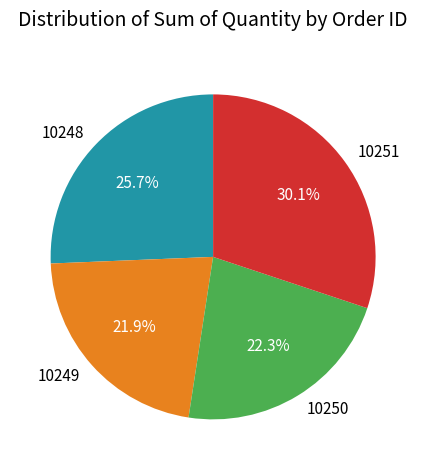

To the nearest percent, what portion does 10251 represent?

30%